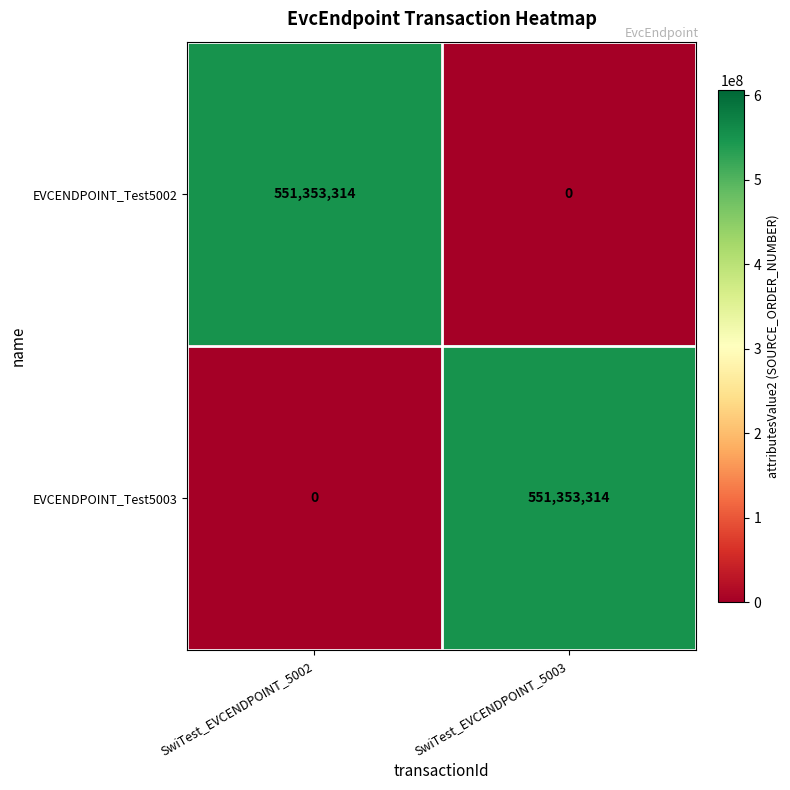

What is the approximate value of EVCENDPOINT_Test5003 at SwiTest_EVCENDPOINT_5003?

551353314